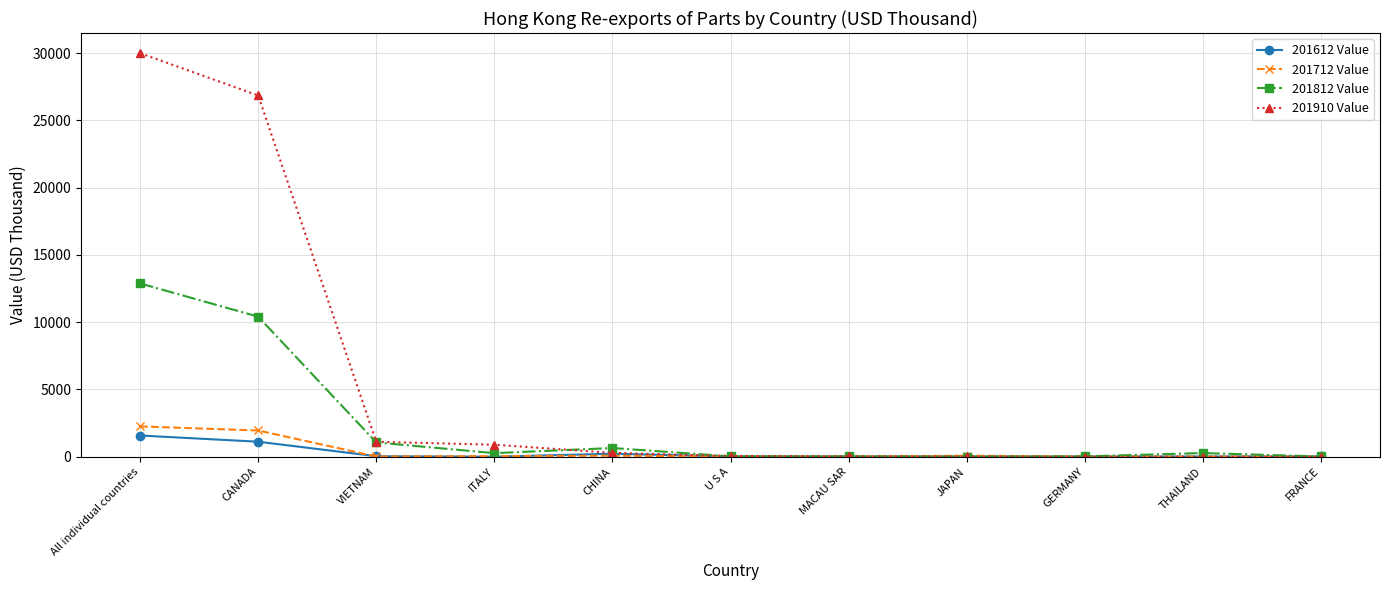

What is the minimum value for 201612 Value?

5.8